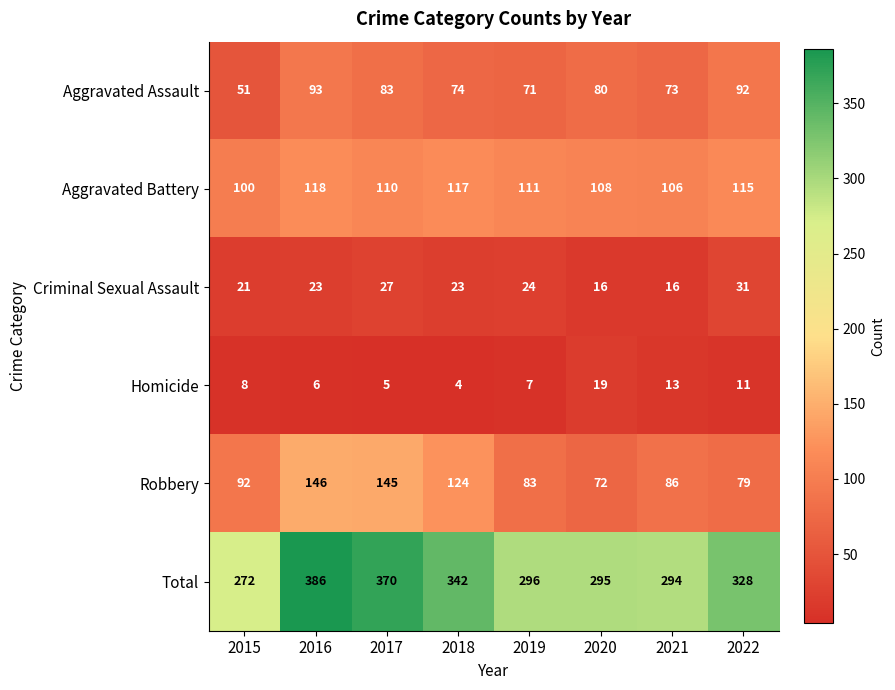

The value of Robbery at 2020 is 72. True or false?

True